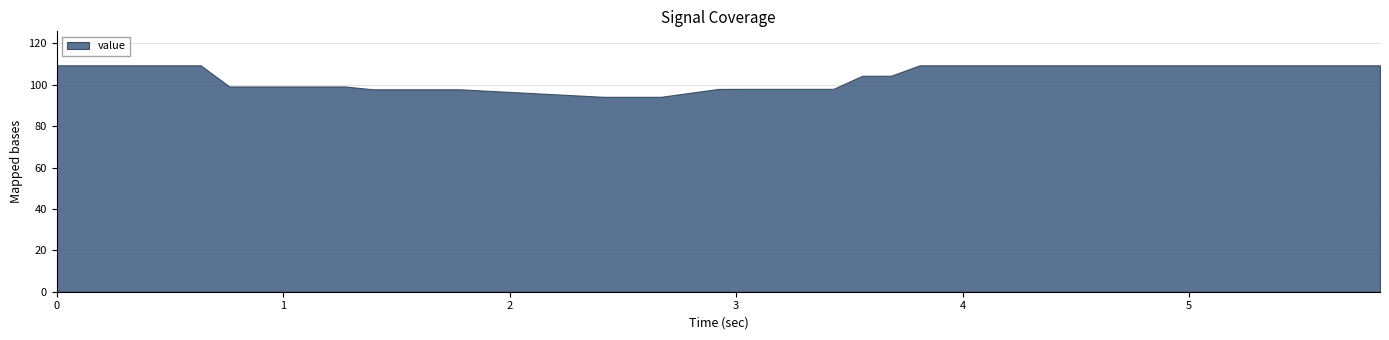

Reading left to right, what are all the values shown in this chart?

0=109.4	1=109.4	2=109.4	3=109.4	4=109.4	5=109.4	6=99.2	7=99.2	8=99.2	9=99.2	10=99.2	11=97.8	12=97.8	13=97.8	14=97.8	15=94.2	16=94.2	17=94.2	18=98.0	19=98.0	20=98.0	21=98.0	22=98.0	23=104.3	24=104.3	25=109.4	26=109.4	27=109.4	28=109.4	29=109.4	30=109.4	31=109.4	32=109.4	33=109.4	34=109.4	35=109.4	36=109.4	37=109.4	38=109.4	39=109.4